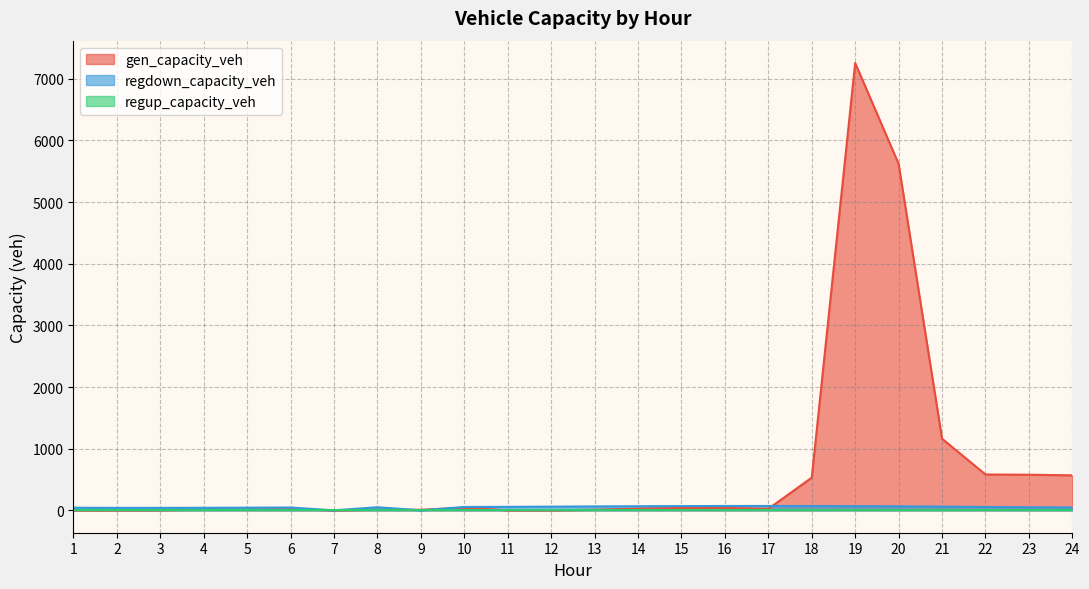

What is the maximum value shown in the chart?

7255.0